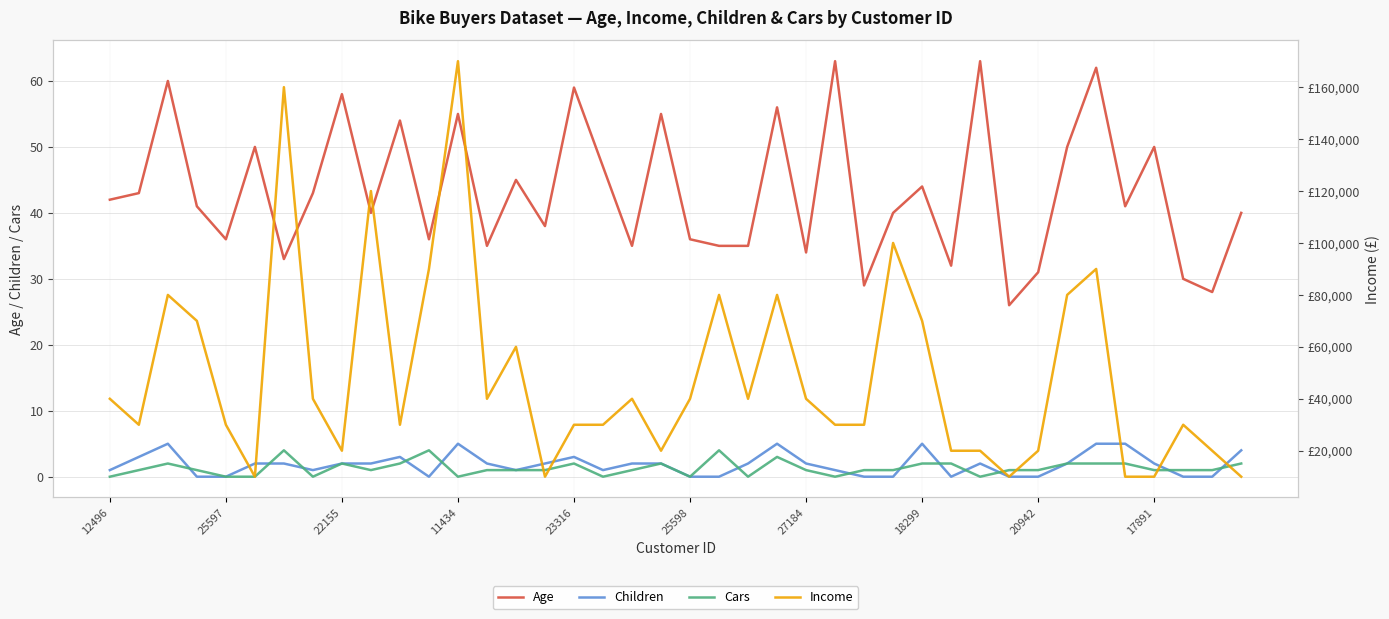

True or false: Age and Cars intersect in this chart.

False